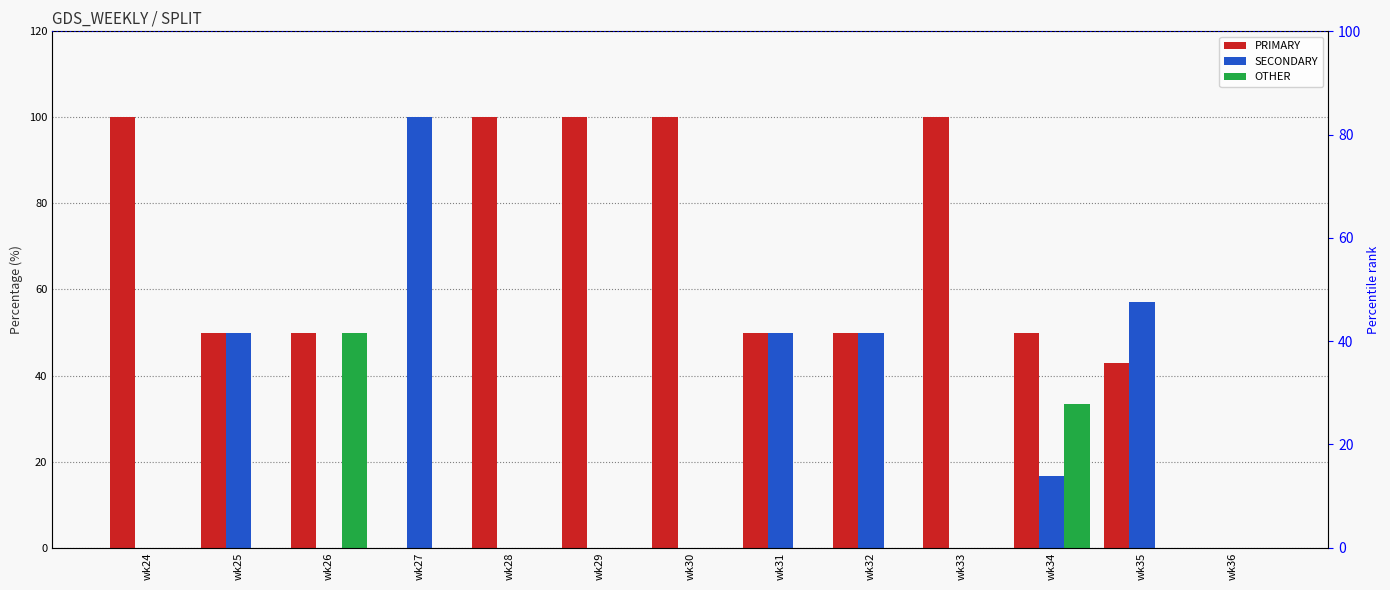

List the series in order of their peak value, highest first.

PRIMARY, SECONDARY, OTHER